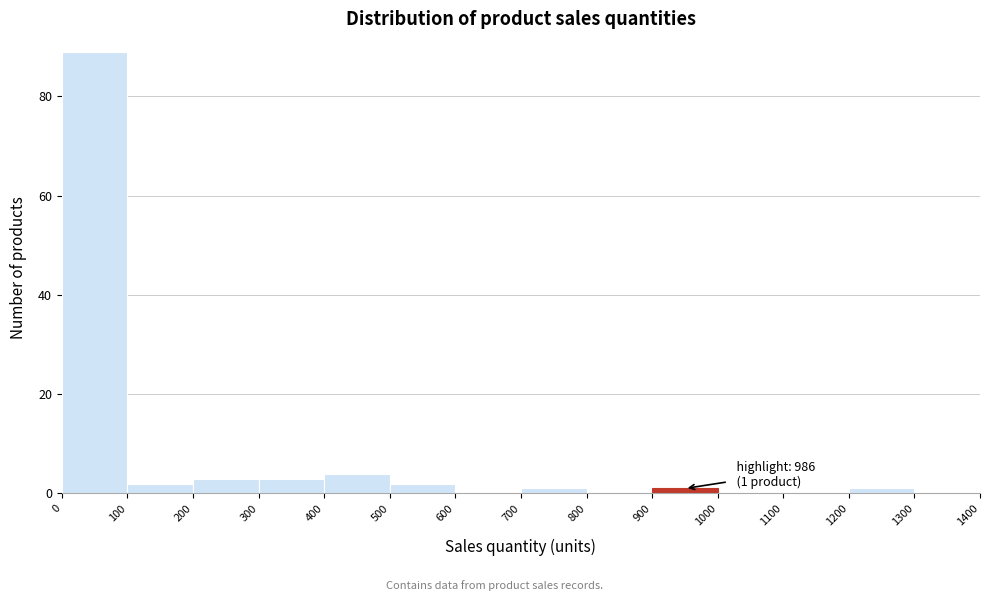

Over which range of the x-axis is the bar tallest?

0 to 100